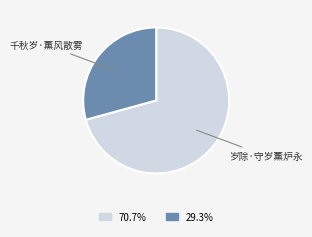

Is it true that 千秋岁·薰风散雾 is 37% of the pie?

False